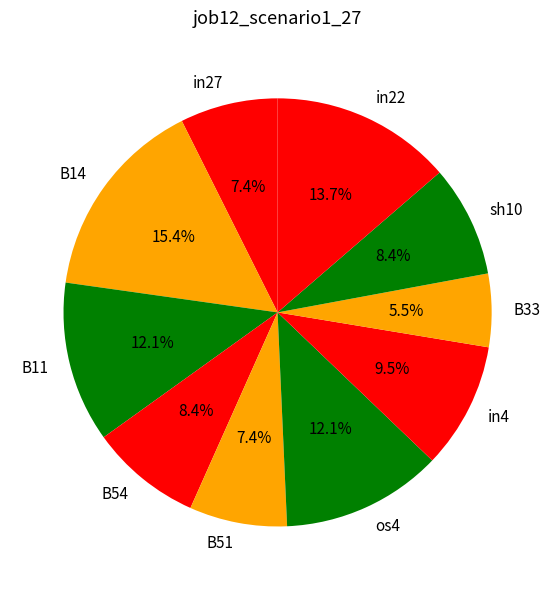

Which slice is the smallest?

B33